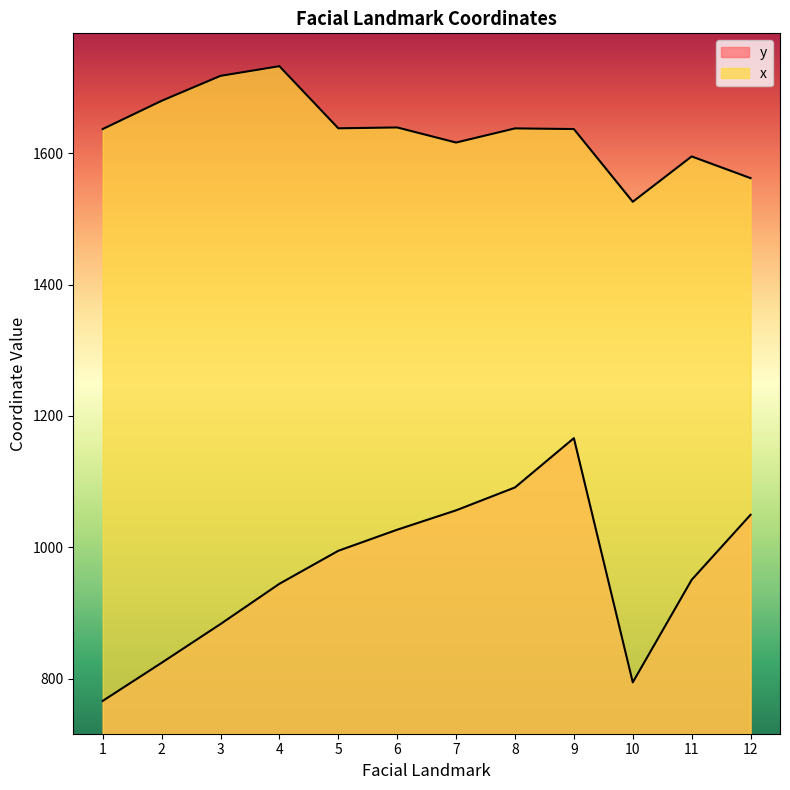

The value of x at 1 is 2306.8. True or false?

False